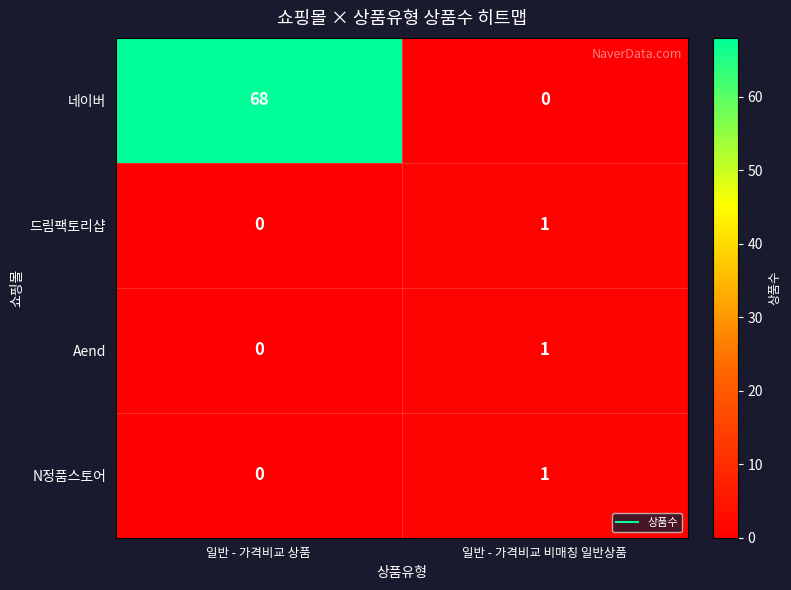

Is it true that 드림팩토리샵 equals 1 at 일반 - 가격비교 상품?

False